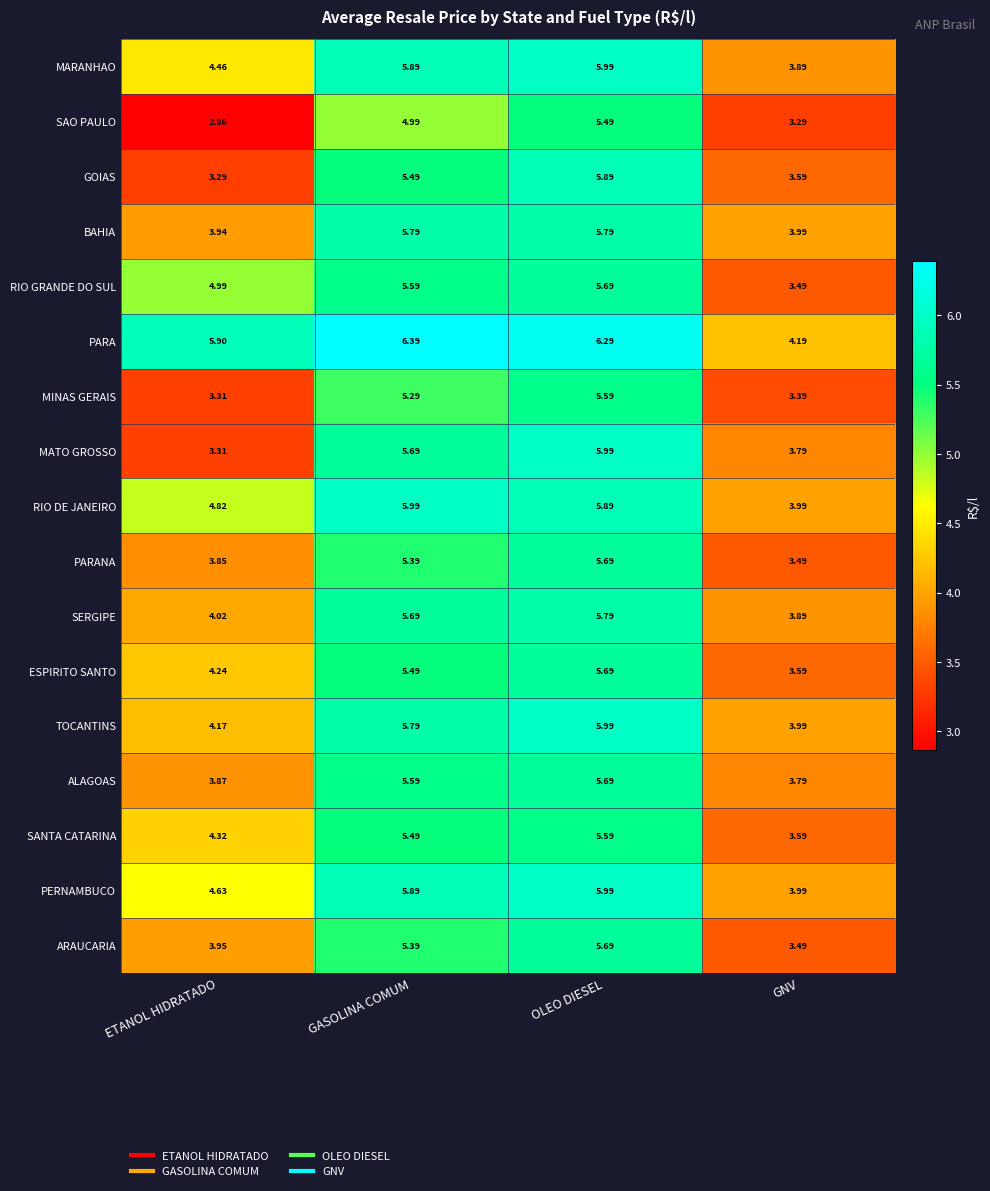

List the labels in order of MINAS GERAIS value, largest first.

OLEO DIESEL, GASOLINA COMUM, GNV, ETANOL HIDRATADO